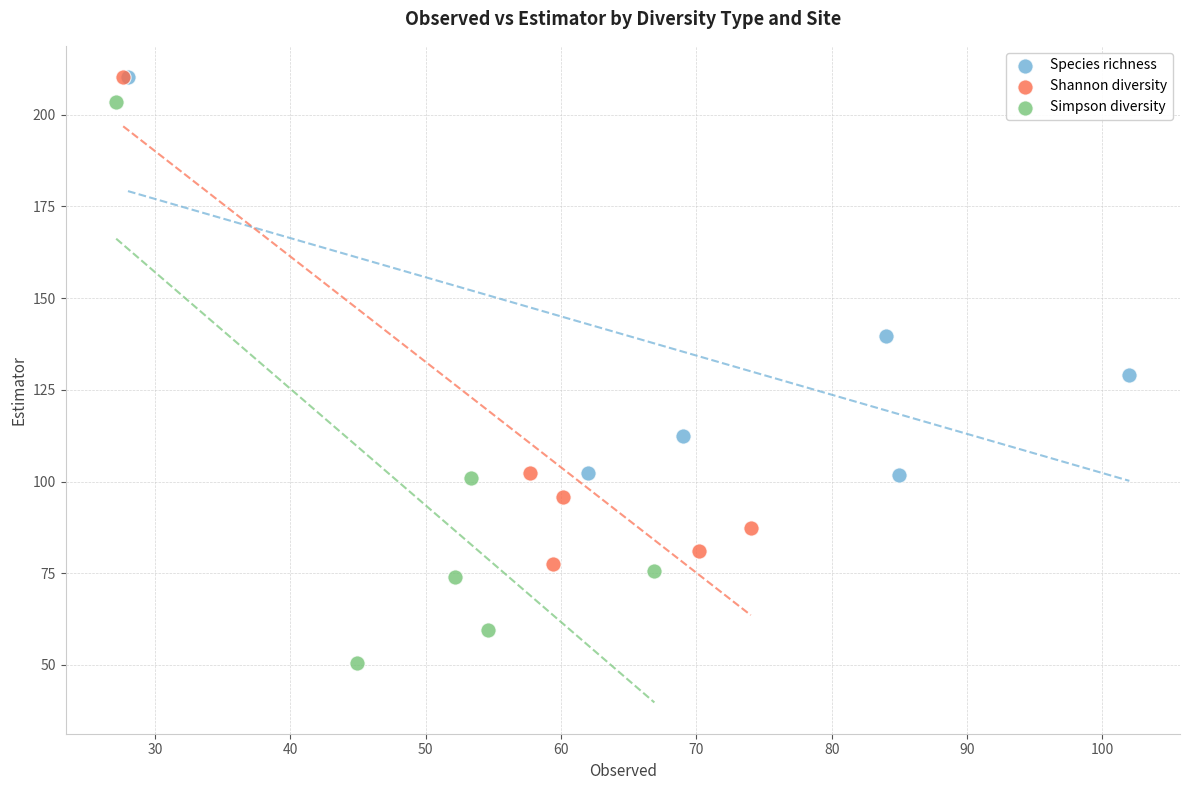

What are all the series names shown in the legend?

Species richness, Shannon diversity, Simpson diversity